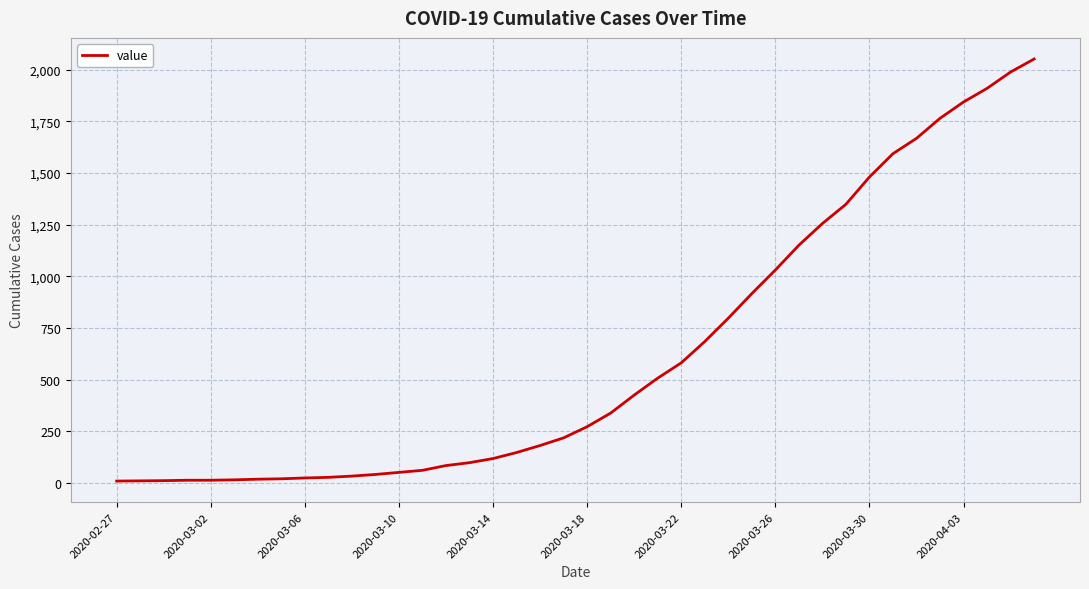

What is the maximum value shown in the chart?

2051